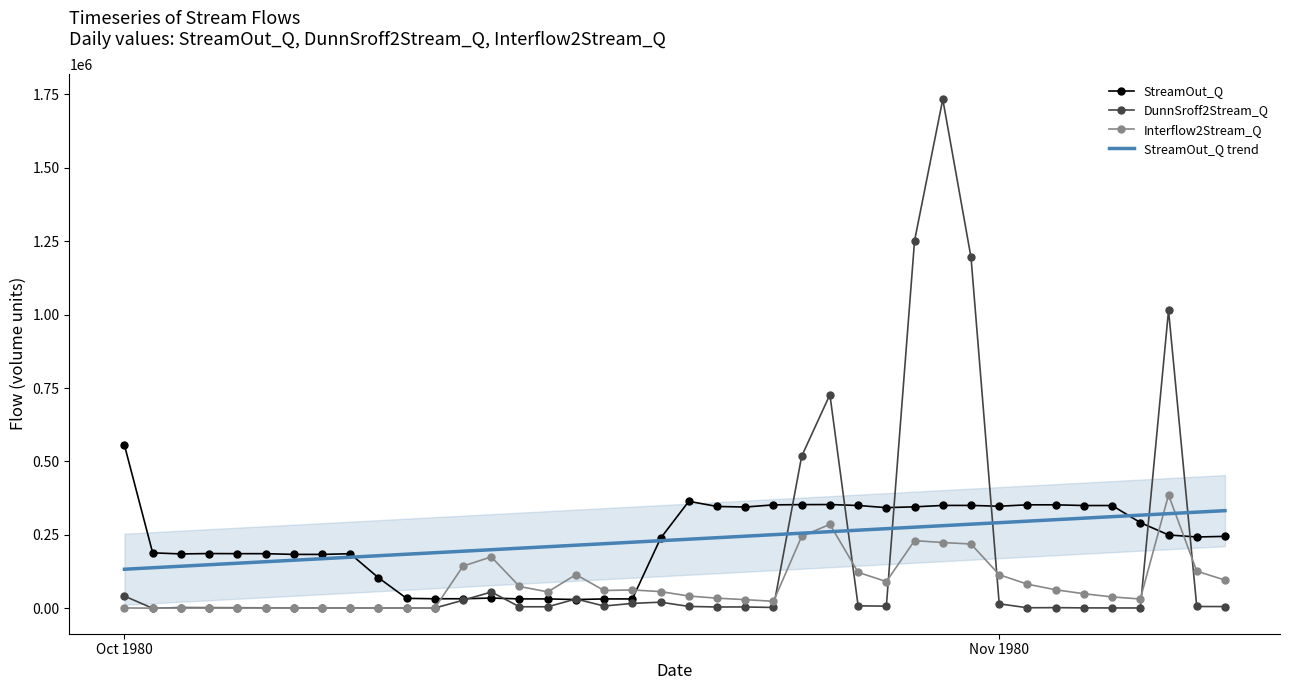

What is the highest value of the DunnSroff2Stream_Q series?

1733614.0